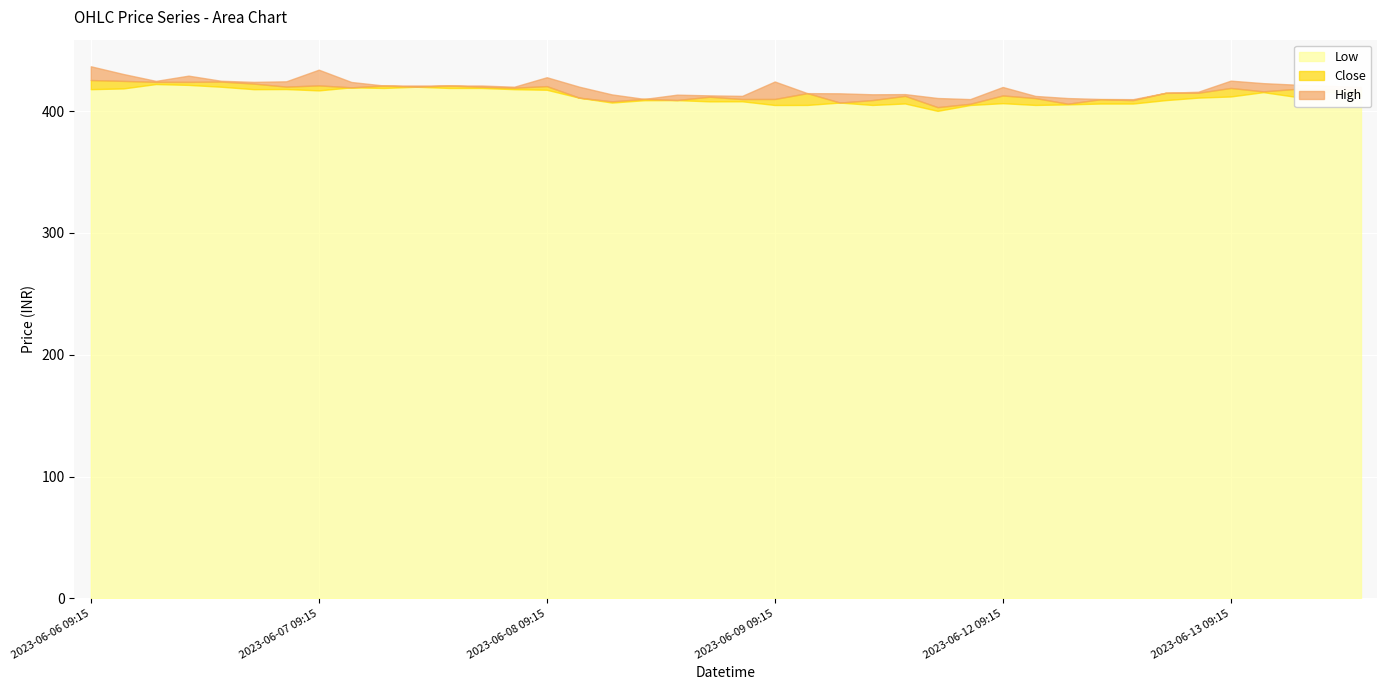

What is the total value across all series at 2023-06-06 12:15?

1274.6